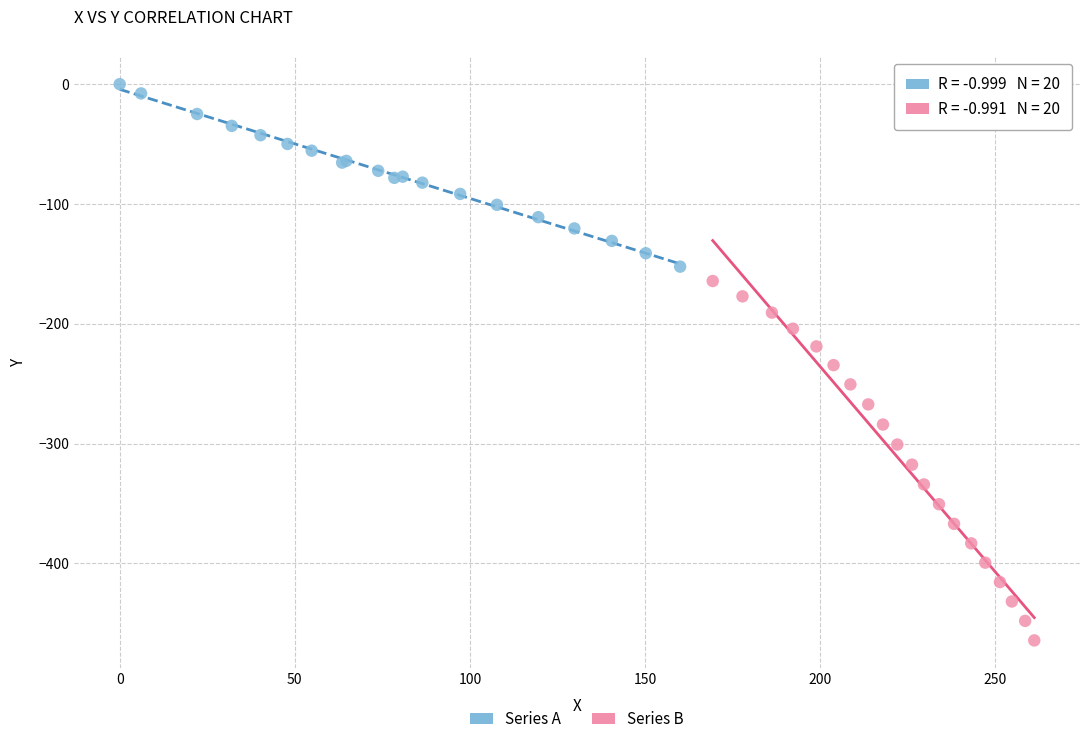

What are all the series names shown in the legend?

Series A, Series B